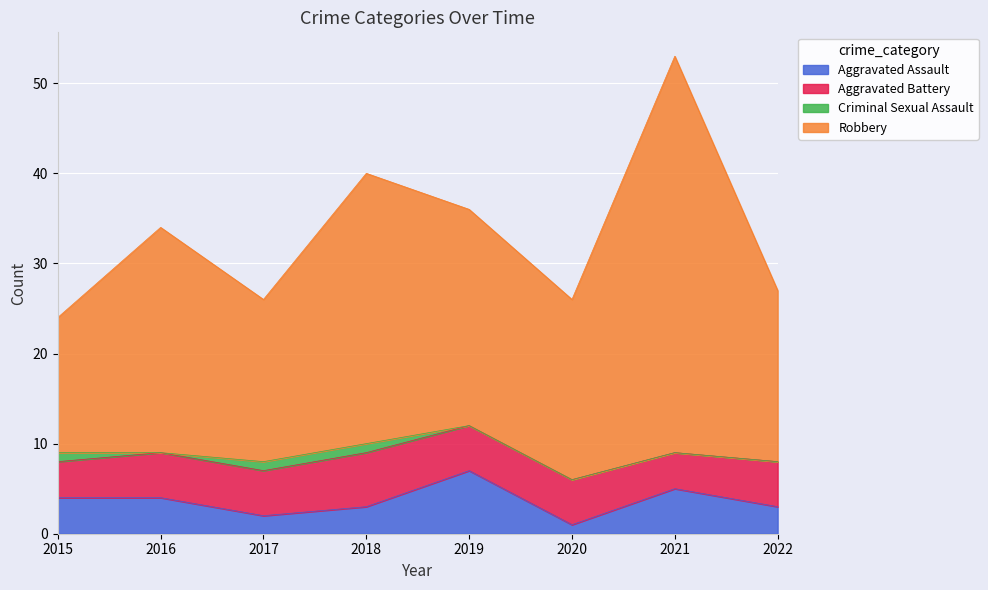

What is the total value across all series at 2017?

26